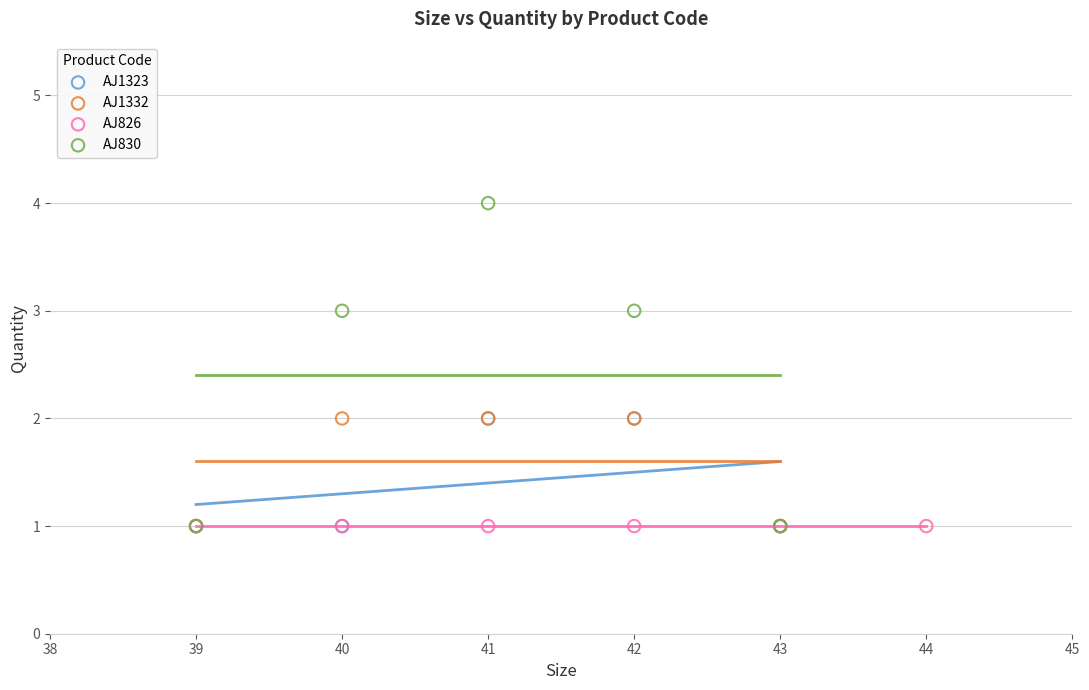

Which series contains the highest Y value?

AJ830